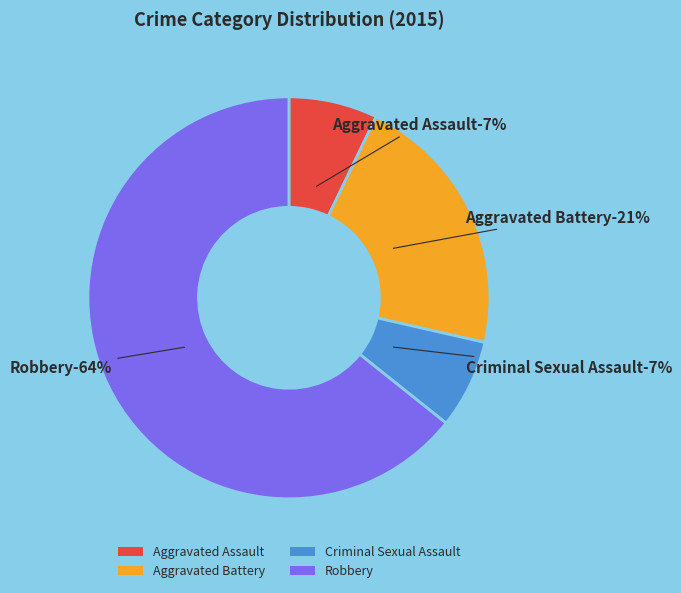

What percentage do Aggravated Battery and Aggravated Assault together represent?

28.6%